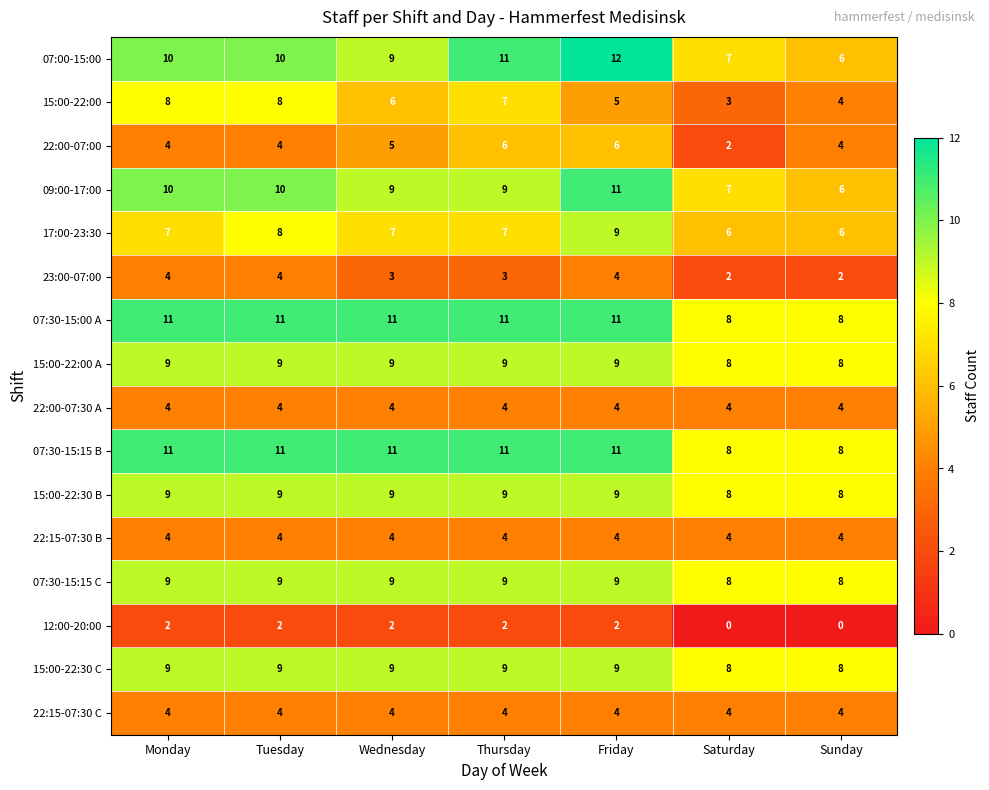

Which category has the highest value across all series?

Friday